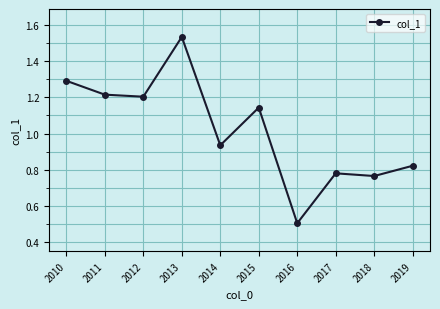

List the labels in order of value, largest first.

2013, 2010, 2011, 2012, 2015, 2014, 2019, 2017, 2018, 2016